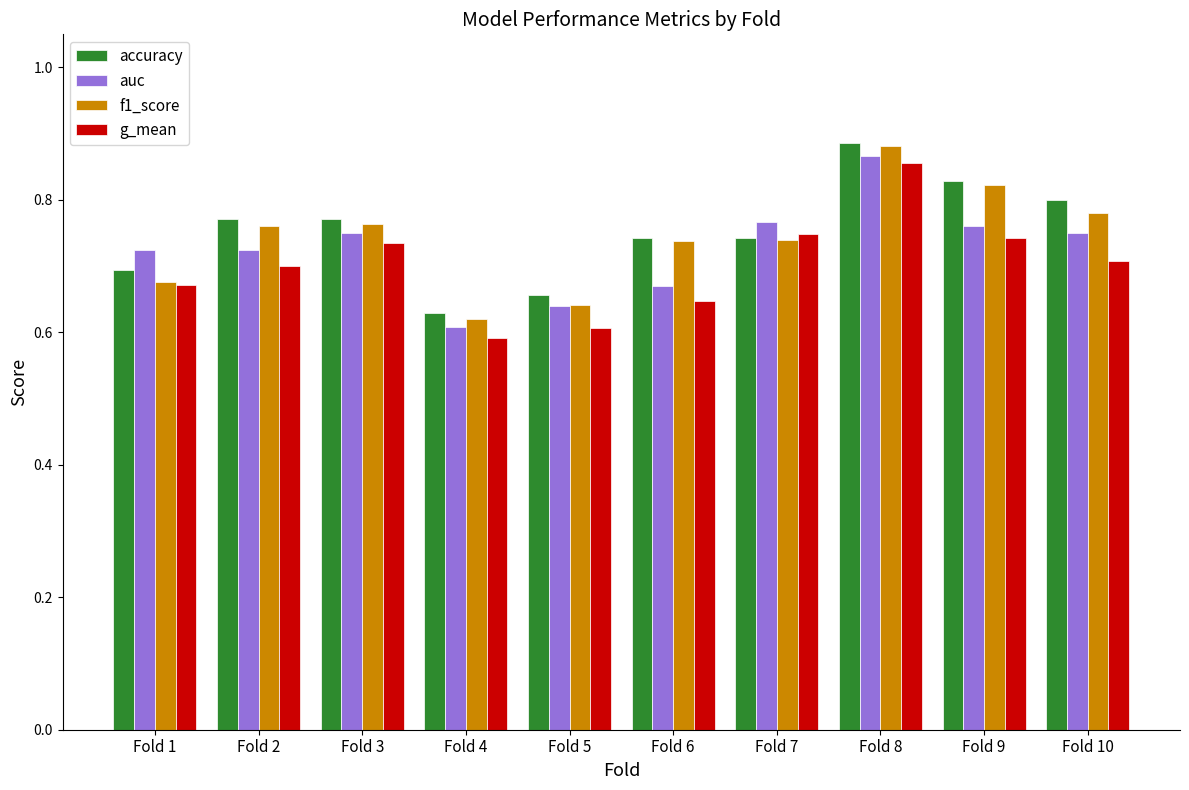

Is it true that g_mean equals 0.3 at Fold 8?

False